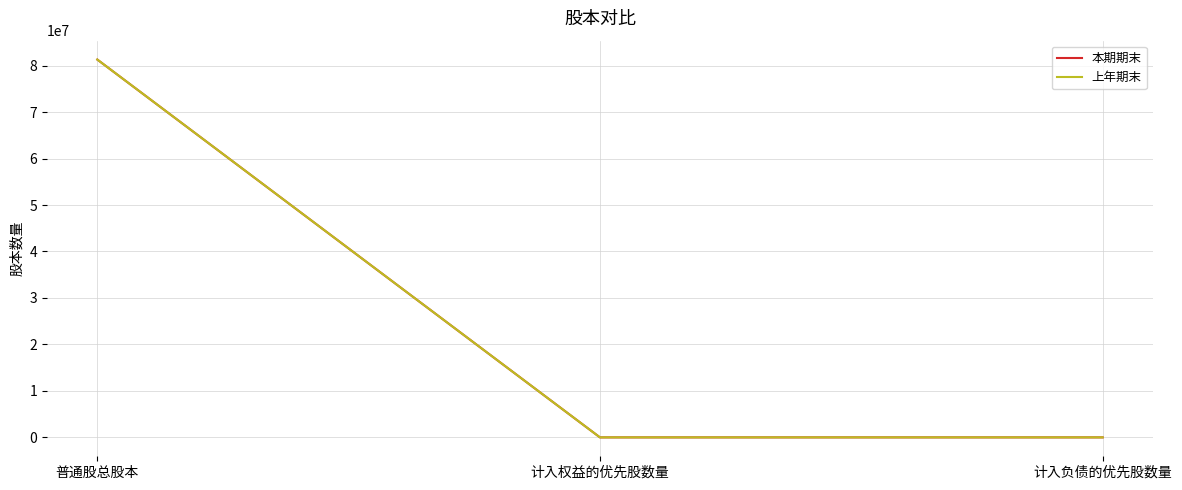

Rank the series at 普通股总股本 from highest to lowest value.

本期期末, 上年期末